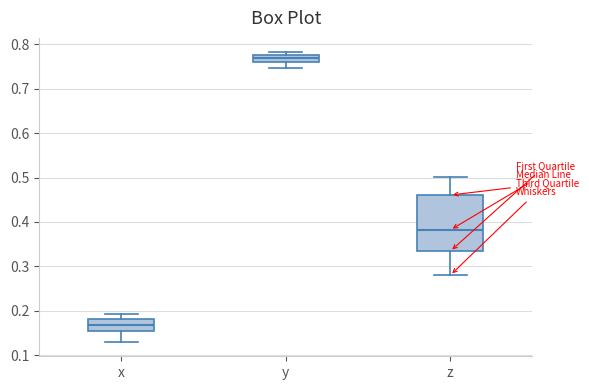

Which box is the tallest, from its lower edge to its upper edge?

z